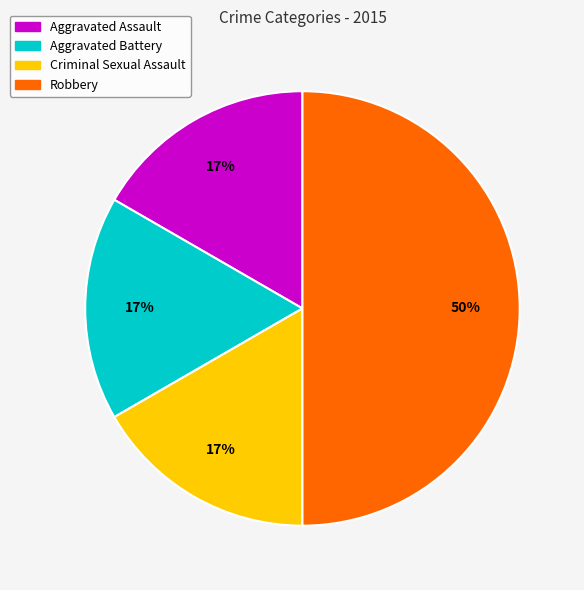

Approximately how many times larger is the value at Criminal Sexual Assault compared to Aggravated Assault?

1.0